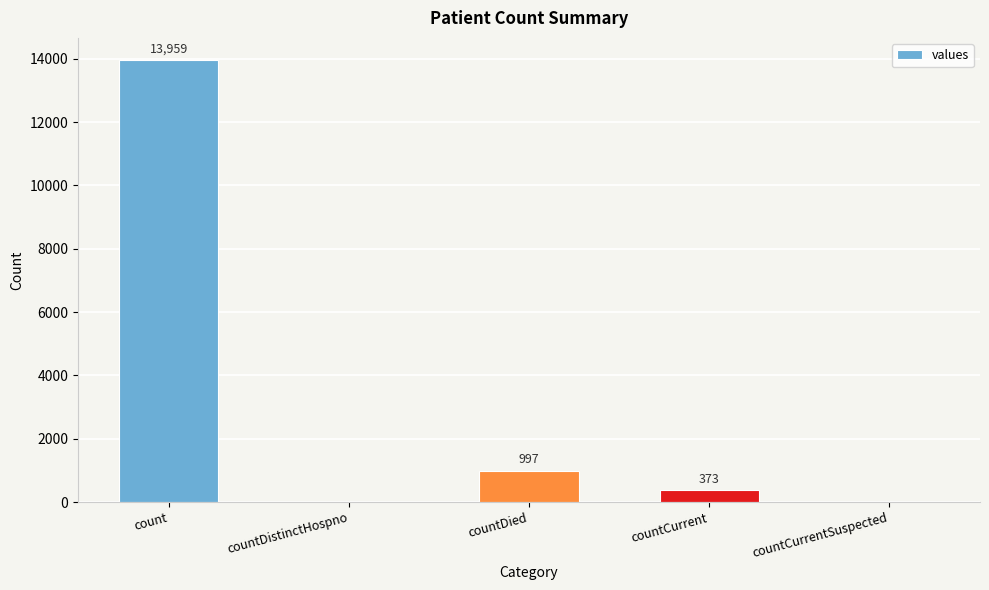

What is the difference between the values at countDied and count?

12962